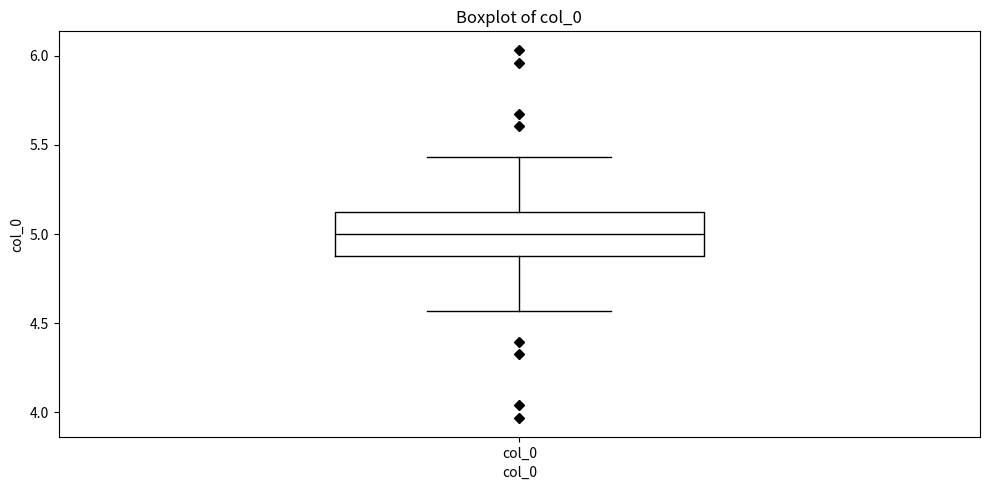

Read this box plot against the y-axis: the position of the median line, the range covered by the box, and the ends of both whiskers. The values are not printed on the chart, so give them approximately, as read against the axis.

median 5.00, box 4.85 to 5.15, whiskers 4.55 to 5.45